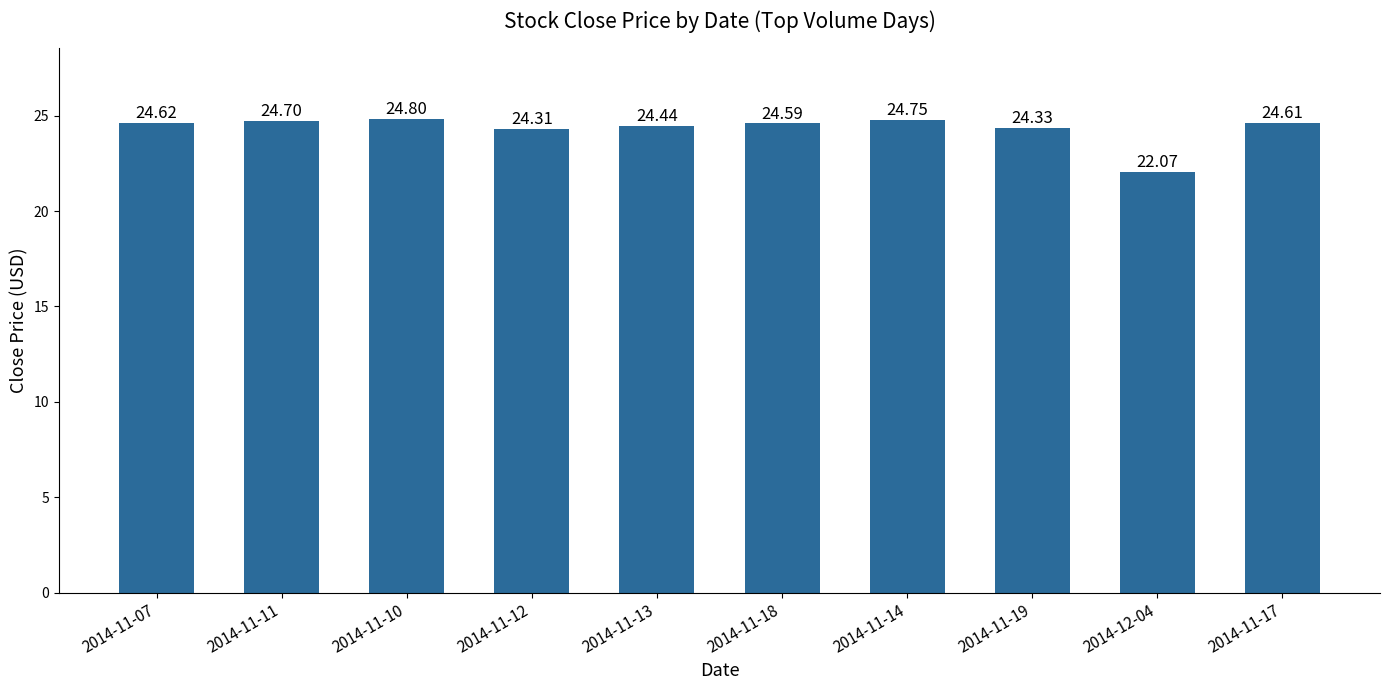

Which category has the lowest value across all series?

2014-12-04